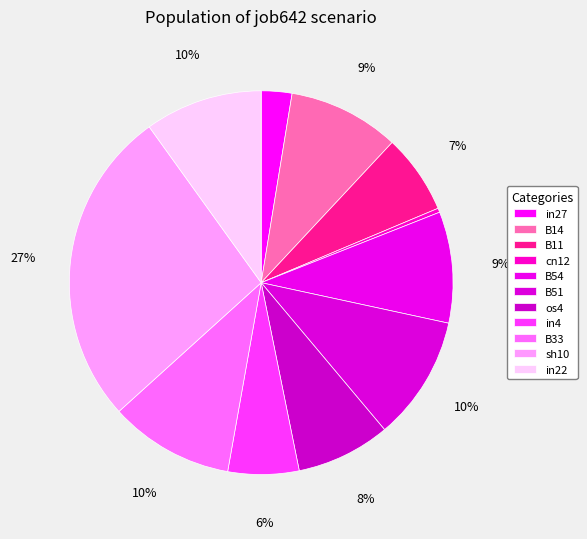

Rank the categories by value from highest to lowest.

sh10, B51, B33, in22, B14, B54, os4, B11, in4, in27, cn12